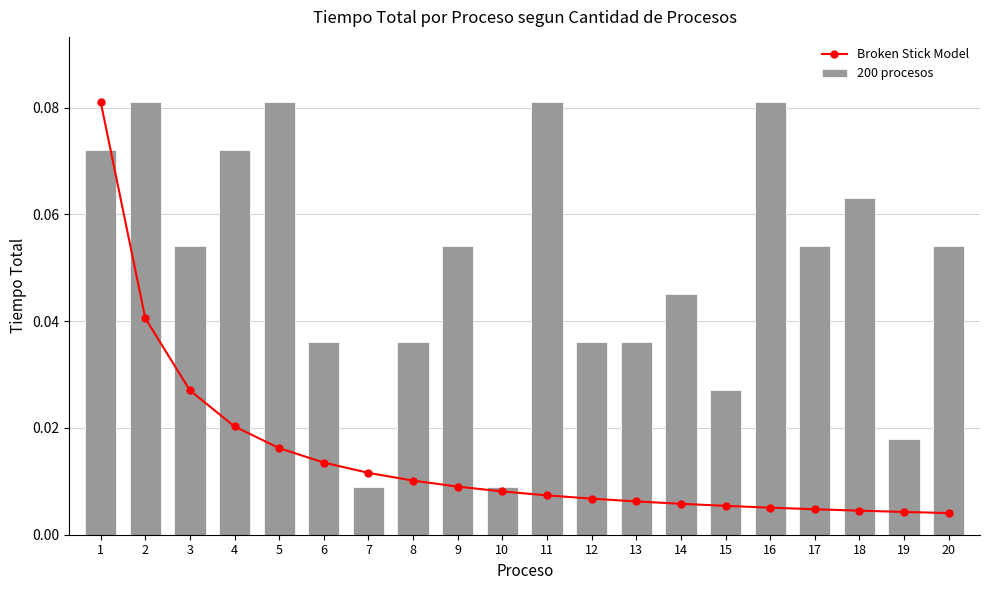

Is it true that Broken Stick Model equals 0.0 at 18?

False